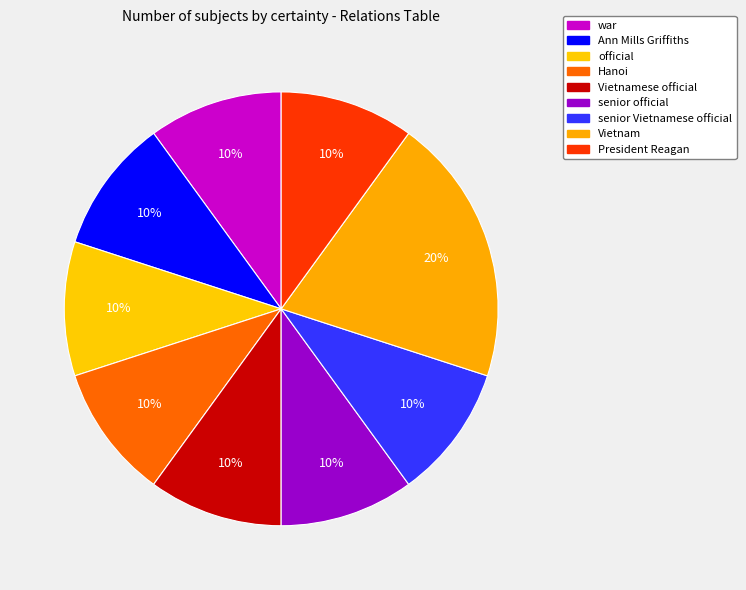

True or false: senior official accounts for 1% of the total.

False